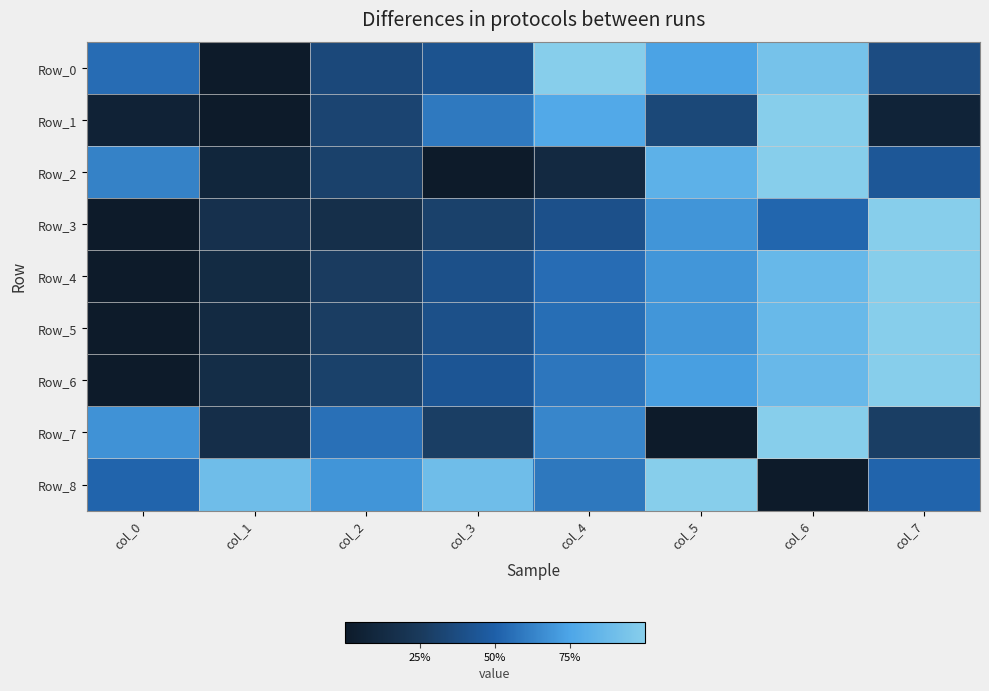

Between col_0 and col_2, which is larger?

col_0